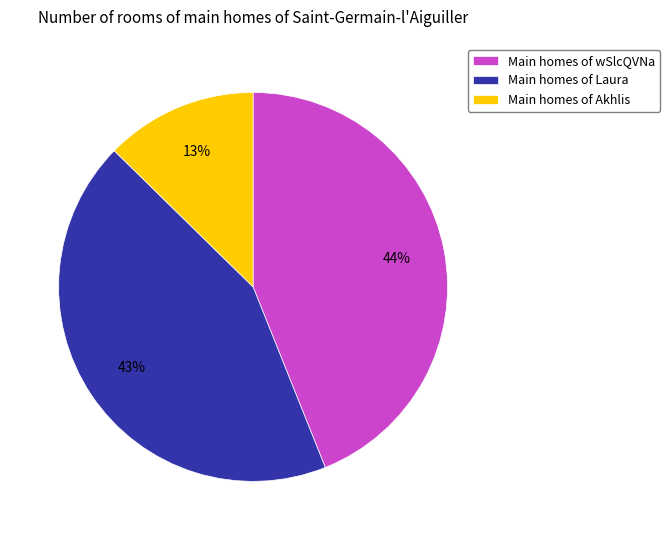

Is there any slice that represents more than half of the pie?

No